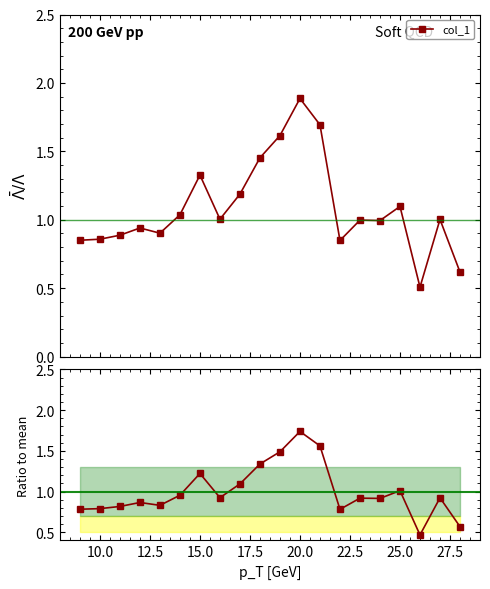

What is the lowest value of the col_1 series?

0.5